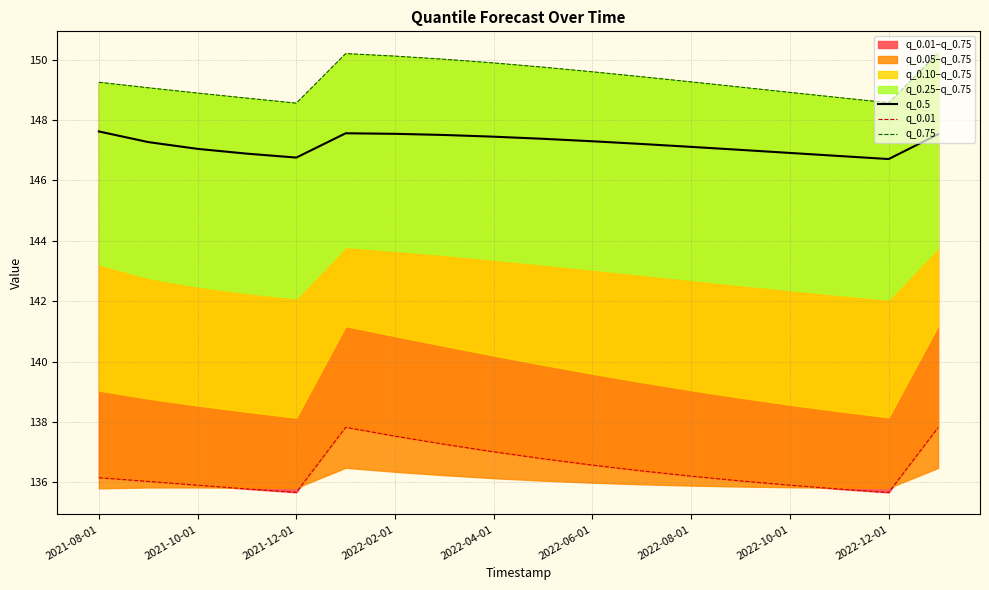

Reading left to right, extract all data points from this chart.

q_0.5: 147.6	147.3	147.0	146.9	146.8	147.6	147.5	147.5	147.5	147.4	147.3	147.2	147.1	147.0	146.9	146.8	146.7	147.5
q_0.01: 136.2	136.0	135.9	135.8	135.7	137.8	137.5	137.3	137.0	136.8	136.6	136.4	136.2	136.0	135.9	135.8	135.7	137.8
q_0.75: 149.3	149.1	148.9	148.7	148.6	150.2	150.1	150.0	149.9	149.8	149.6	149.4	149.3	149.1	148.9	148.7	148.6	150.2